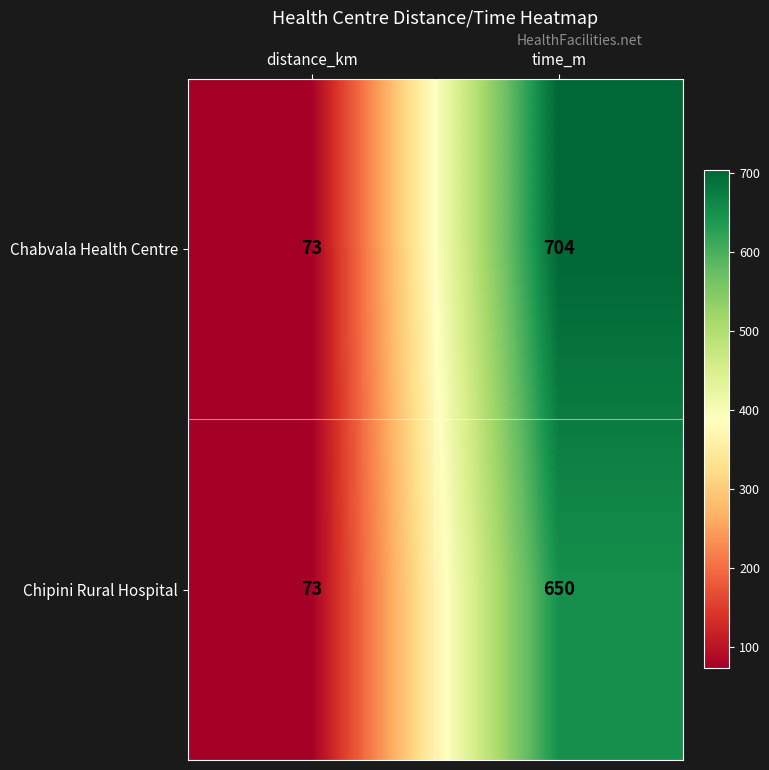

The value of Chipini Rural Hospital at time_m is 1113. True or false?

False